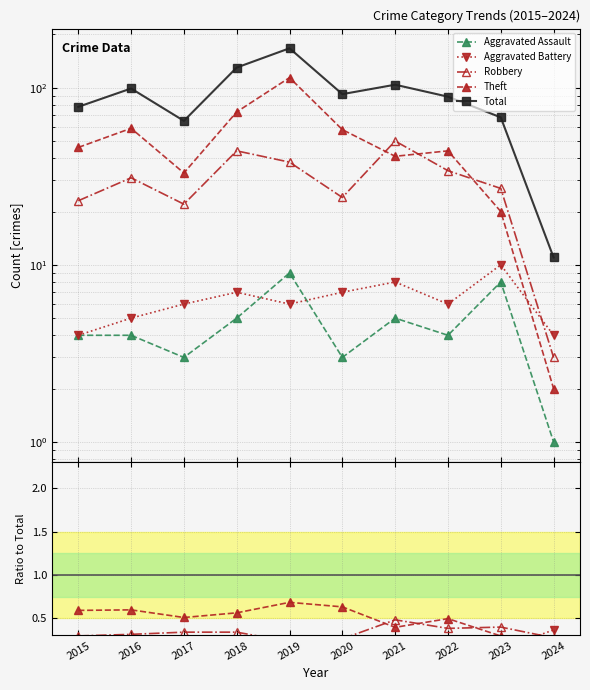

List the series in order of their peak value, highest first.

Total, Theft, Robbery, Aggravated Battery, Aggravated Assault